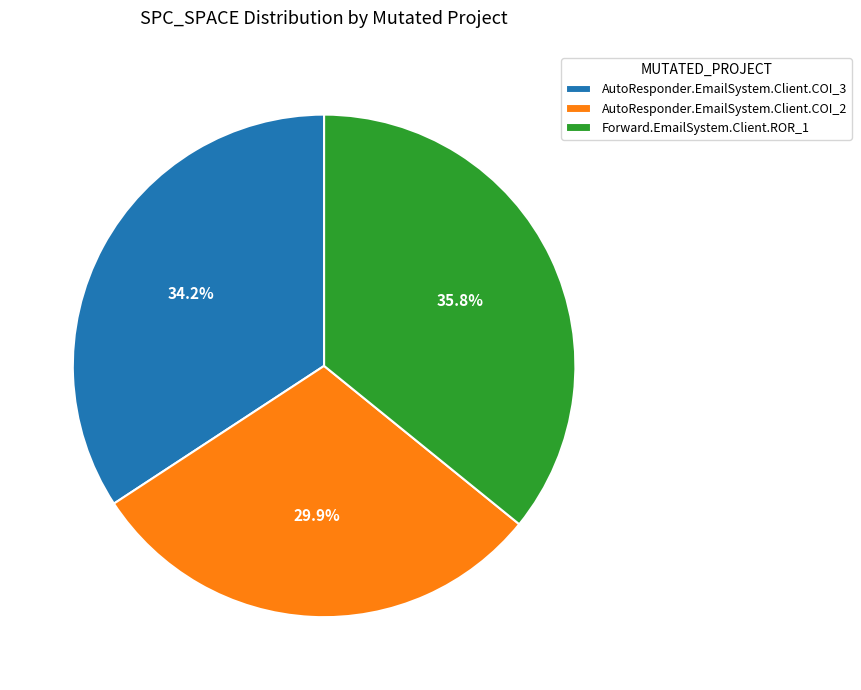

Rank the categories by value from lowest to highest.

AutoResponder.EmailSystem.Client.COI_2, AutoResponder.EmailSystem.Client.COI_3, Forward.EmailSystem.Client.ROR_1